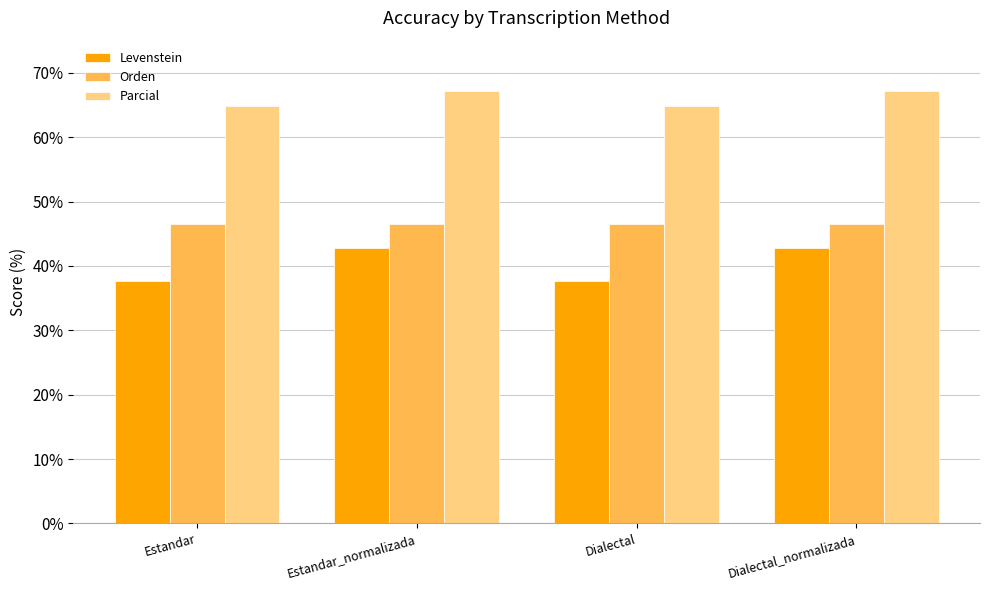

What is the difference between the Parcial values at Dialectal and Estandar_normalizada?

2.3